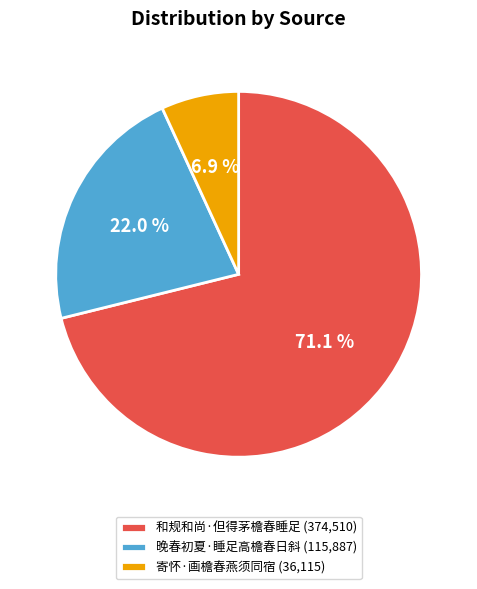

True or false: 和规和尚·但得茅檐春睡足 accounts for 80% of the total.

False